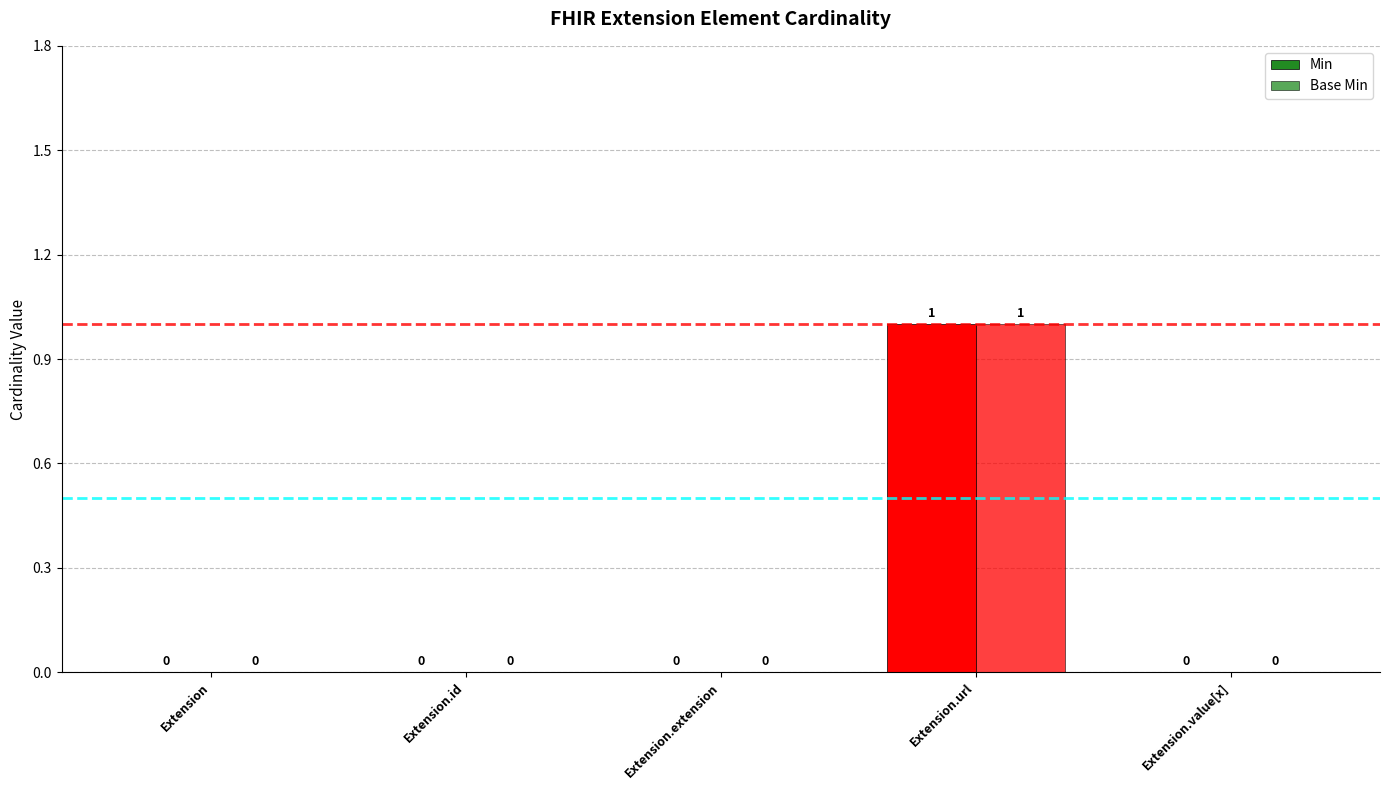

How many distinct data groups are displayed?

2